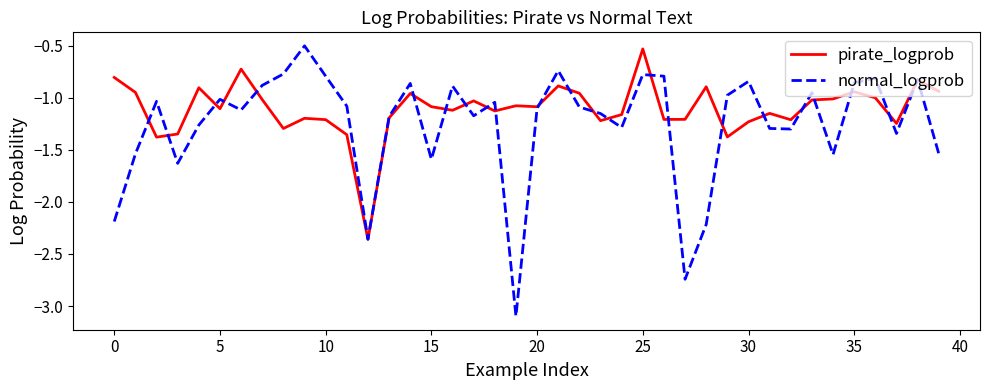

Which series has the largest total across all categories?

pirate_logprob